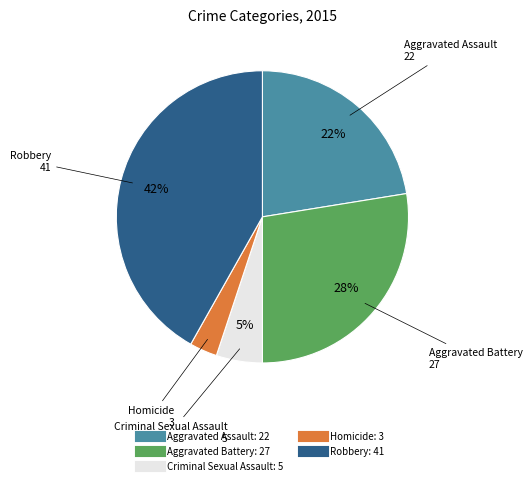

To the nearest percent, what percentage of the pie is Criminal Sexual Assault?

5%